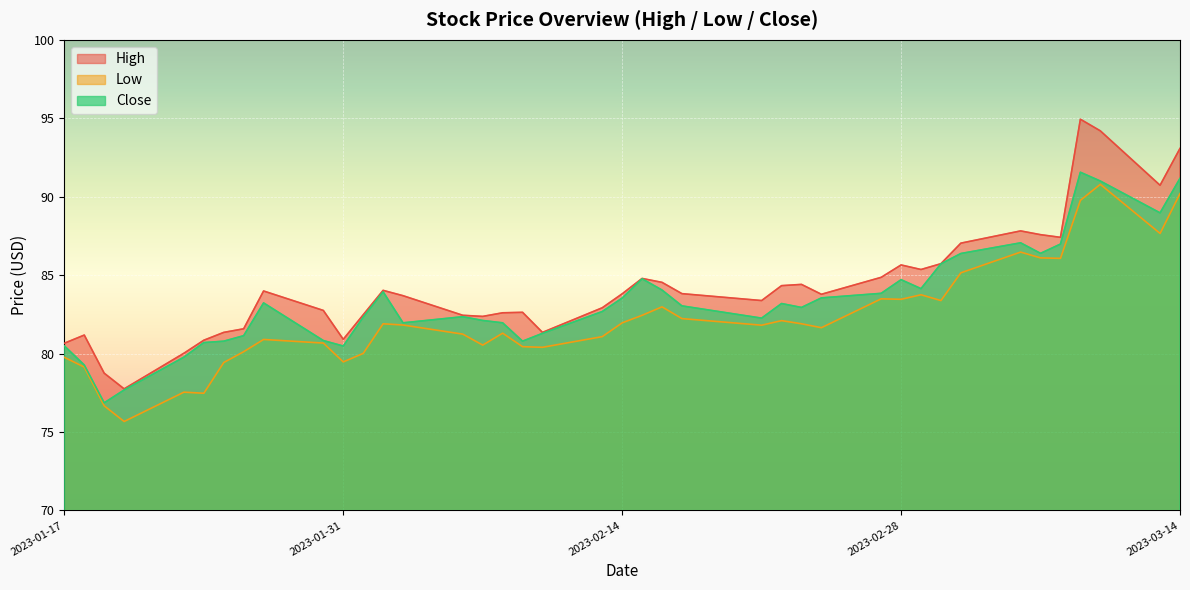

Which series has the largest range (max minus min)?

High